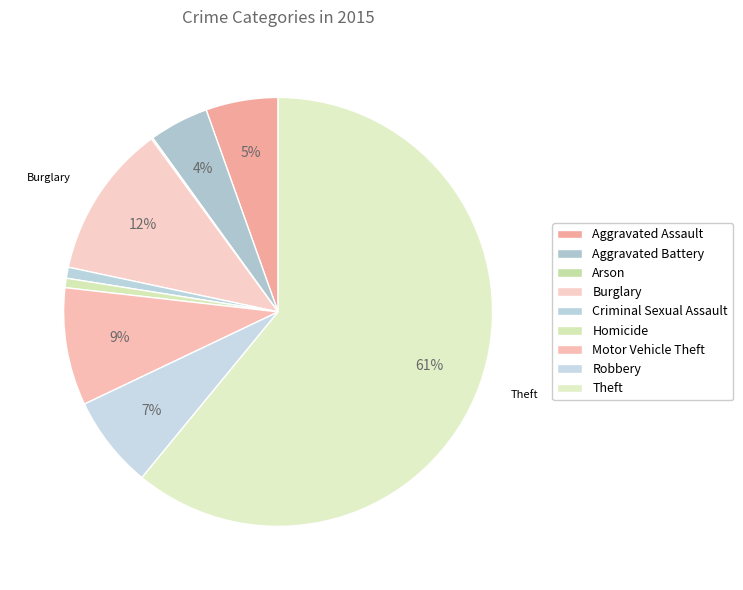

Combined, do Theft and Arson account for over 50%?

Yes